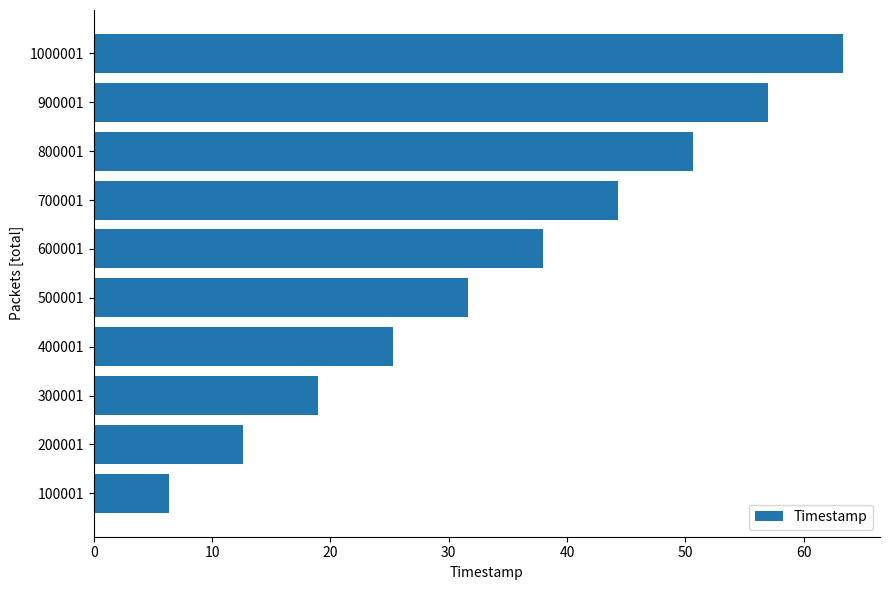

What is the change in value from 700001 to 1000001?

+19.0